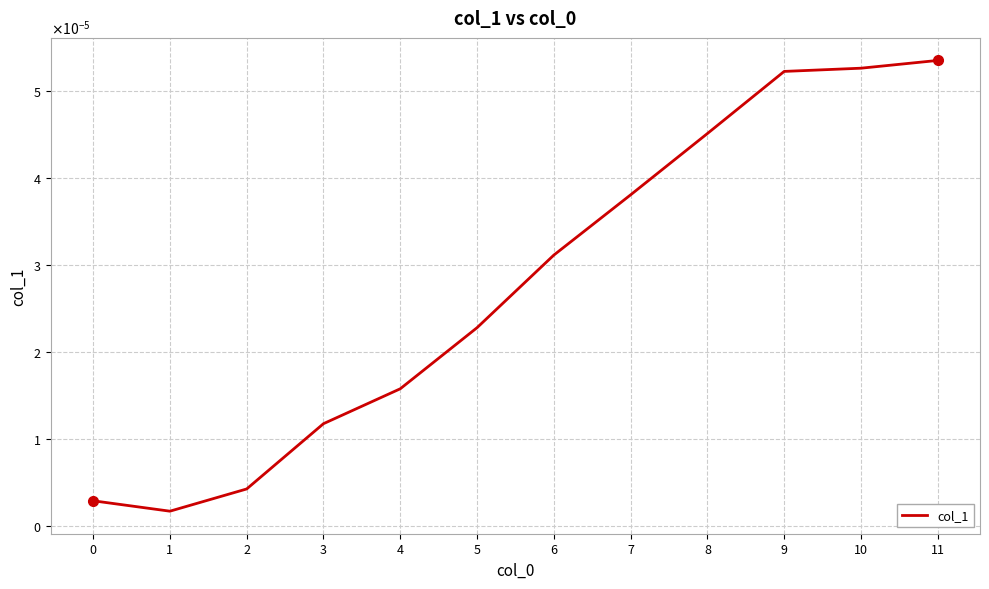

Does the chart have visible grid lines?

Yes